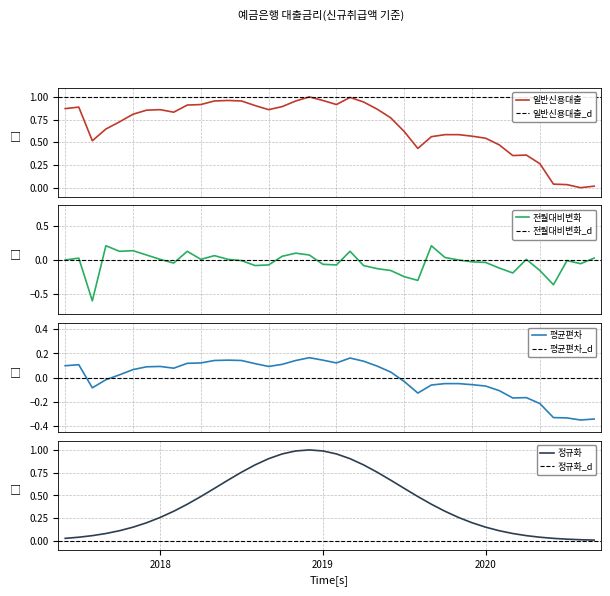

How many points are higher than both their immediate neighbors (excluding endpoints)?

6